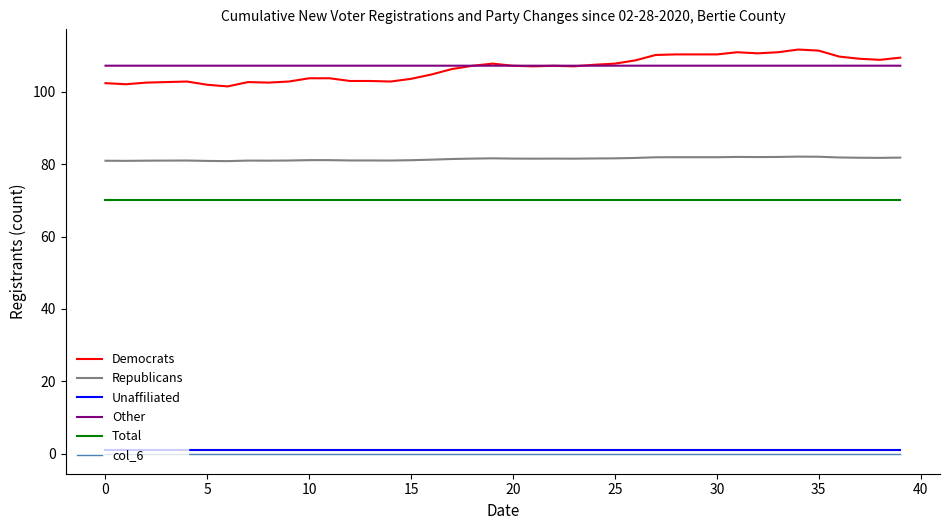

Does the chart have visible grid lines?

No